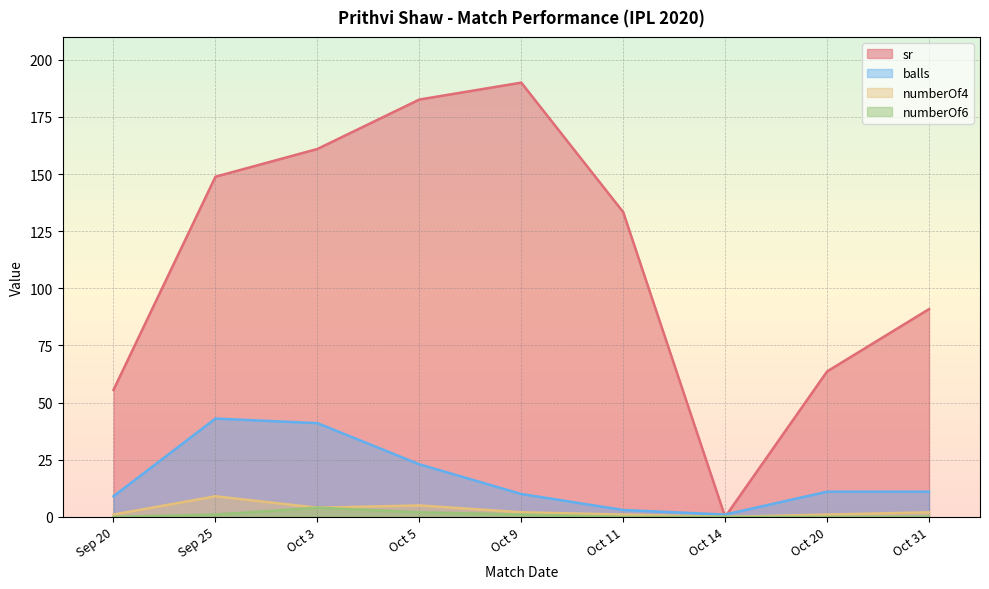

Reading left to right, what are all the values shown in this chart?

sr: 55.5	148.8	161.0	182.6	190.0	133.3	0.0	63.6	90.9
balls: 9.0	43.0	41.0	23.0	10.0	3.0	1.0	11.0	11.0
numberOf4: 1.0	9.0	4.0	5.0	2.0	1.0	0.0	1.0	2.0
numberOf6: 0.0	1.0	4.0	2.0	1.0	0.0	0.0	0.0	0.0